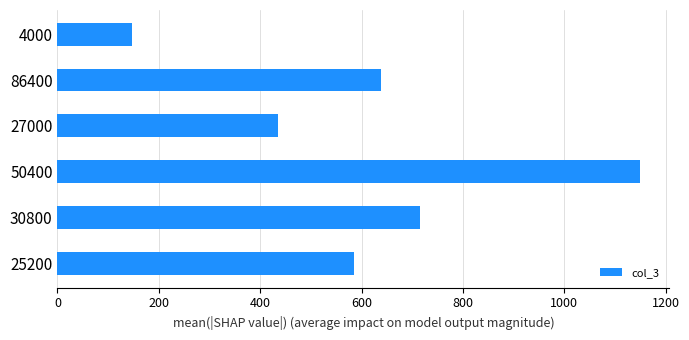

Rank the categories by value from lowest to highest.

4000, 27000, 25200, 86400, 30800, 50400